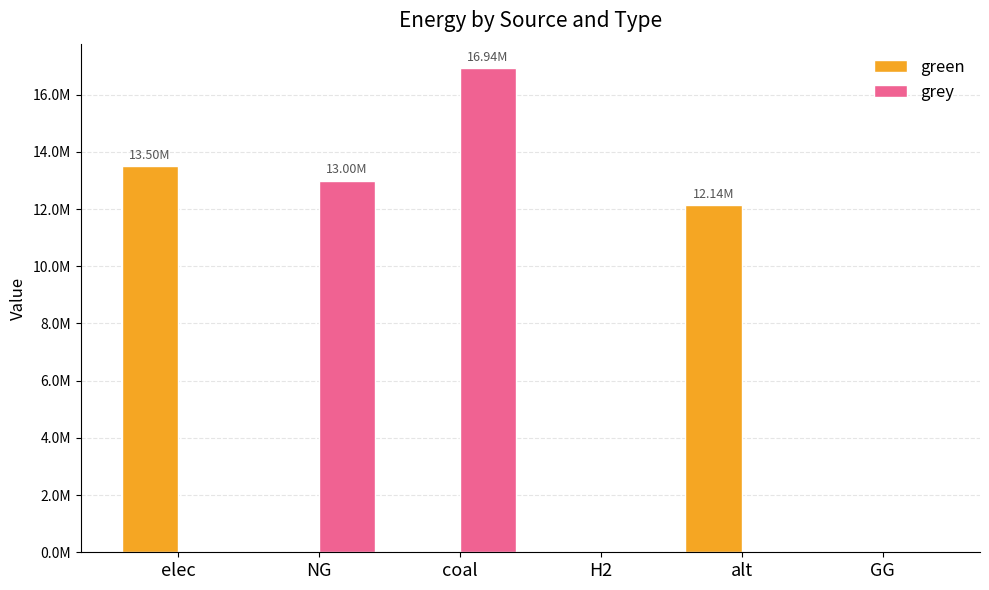

What is the average value of the green series?

4274595.0